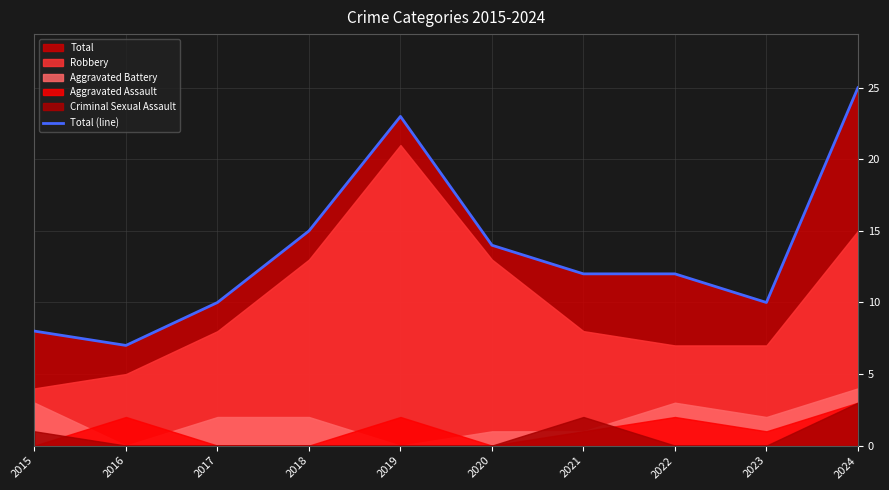

Reading left to right, extract all data points from this chart.

8	7	10	15	23	14	12	12	10	25